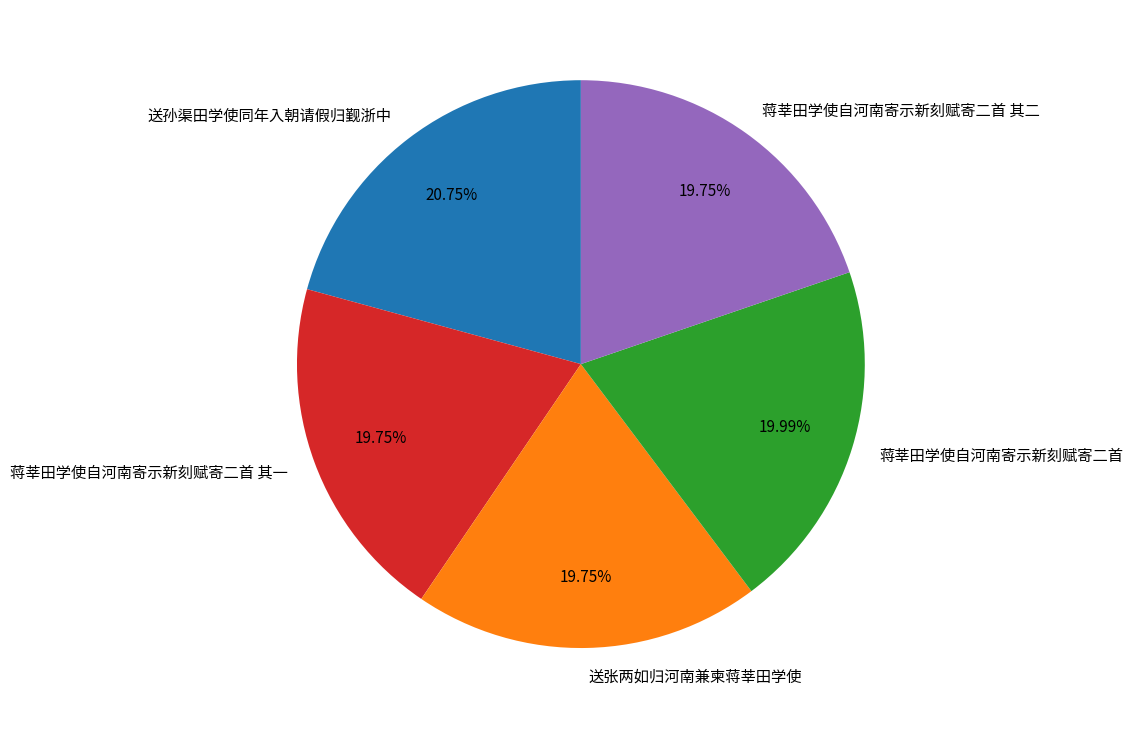

Does any single category account for the majority?

No